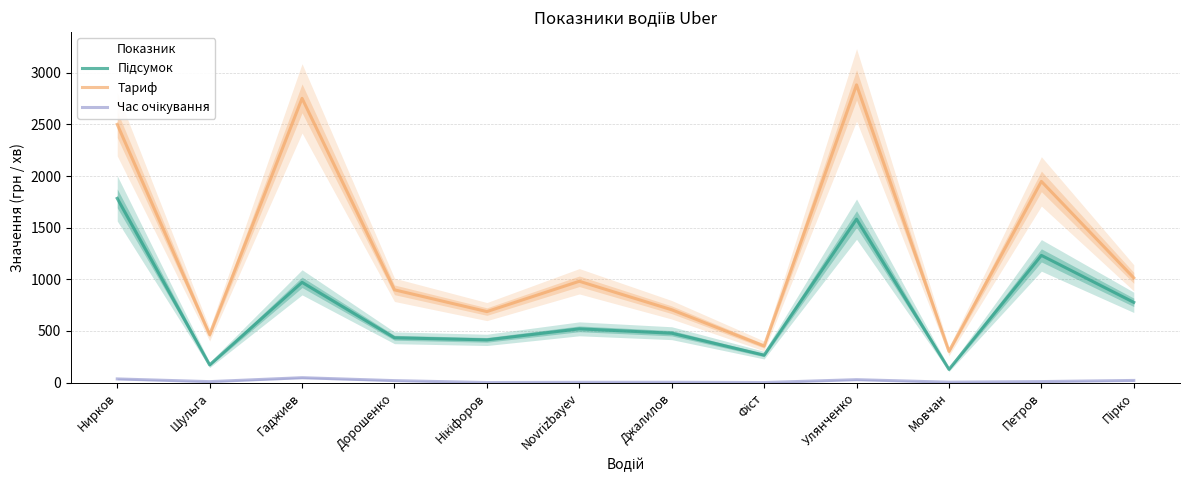

The Підсумок series shows 445.8 at Фіст. True or false?

False